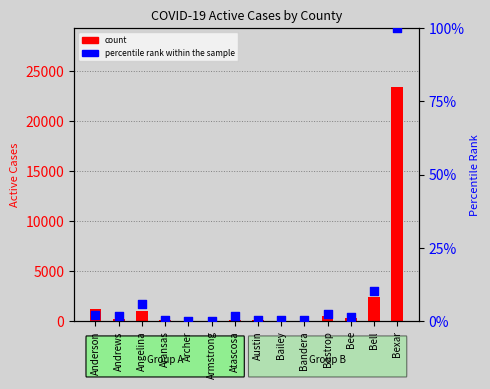

What are all the series names shown in the legend?

count, percentile rank within the sample